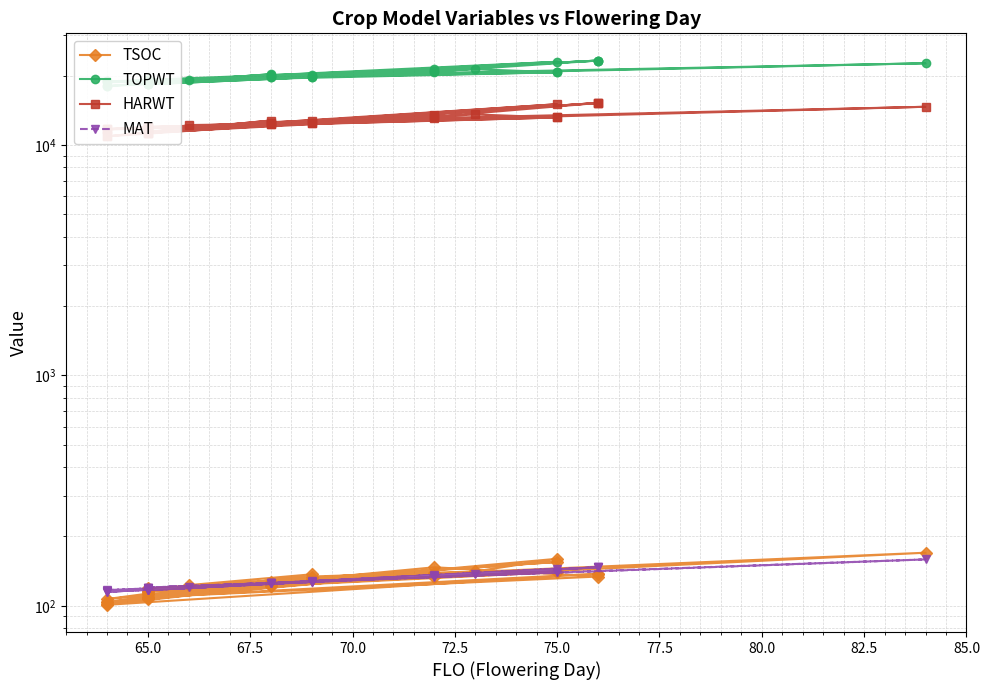

True or false: MAT and HARWT cross at least once.

False